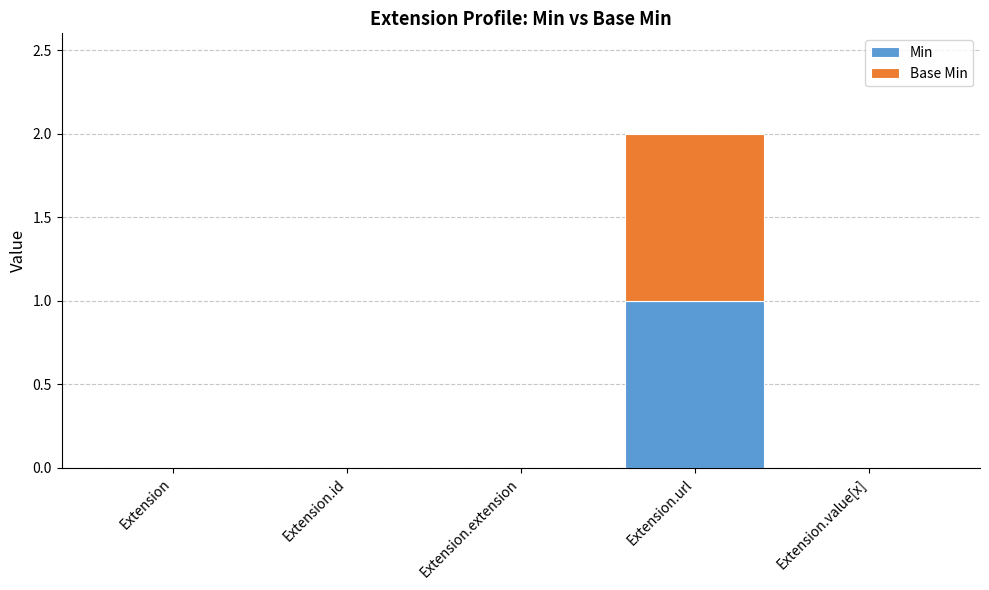

True or false: Min has a value of 0 at Extension.extension.

True